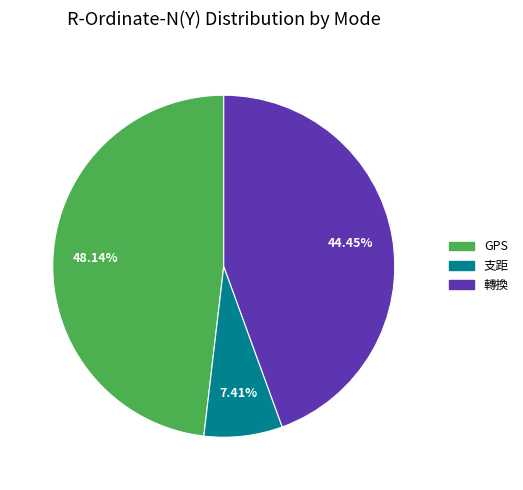

Is there a majority slice in this chart?

No